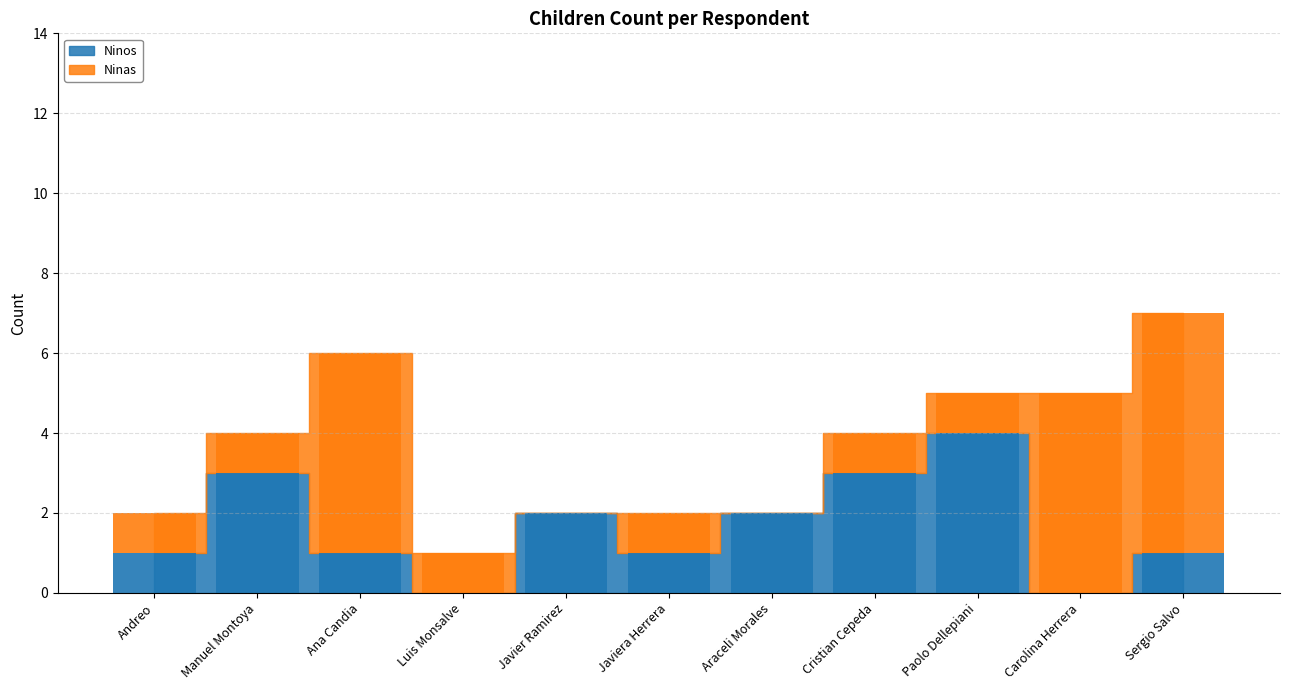

How many values in Ninos are above zero?

9